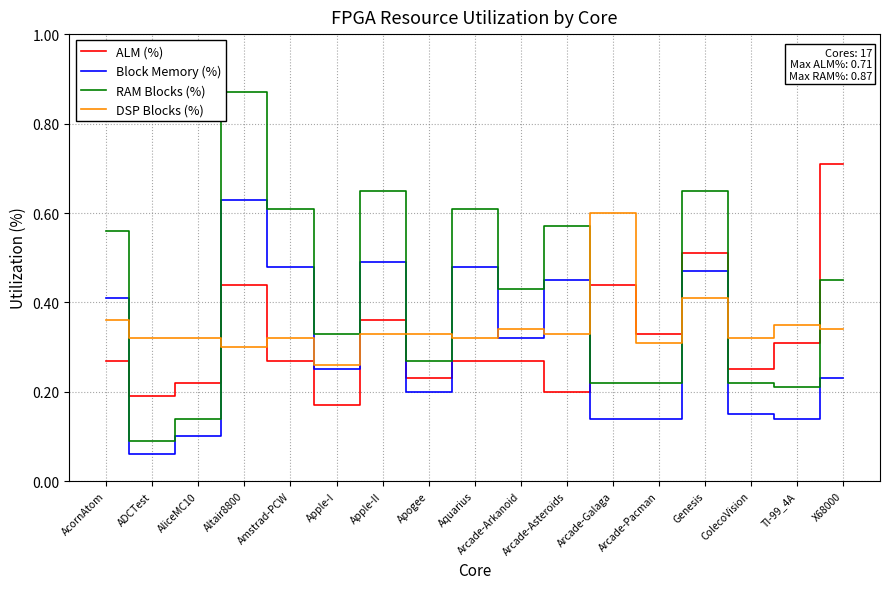

Is the value of RAM Blocks (%) at AcornAtom greater than the value of Block Memory (%) at Apple-I?

Yes